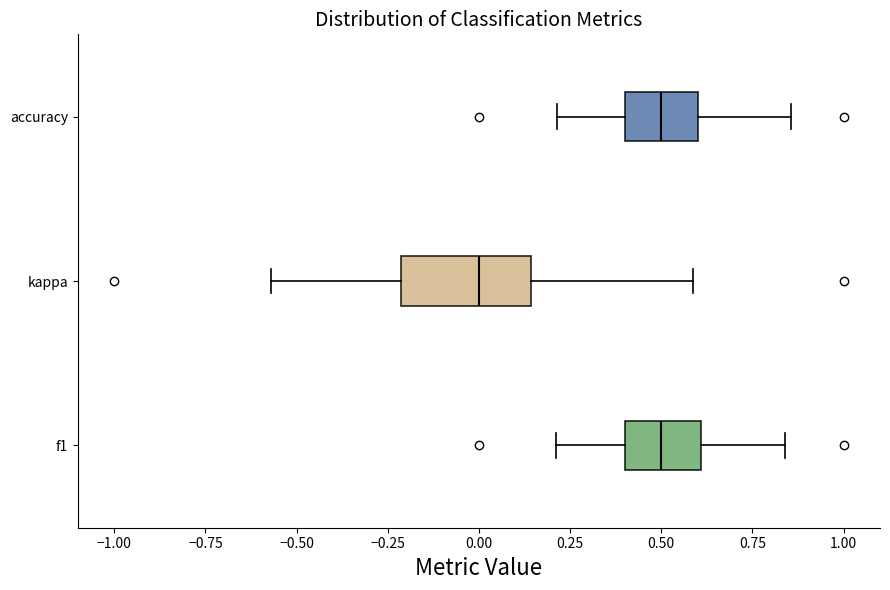

Reading bottom to top, transcribe this box plot: for each box, give where its median line is, the range the box spans, and where its two whiskers end, as read against the x-axis. The values are not printed on the chart, so give them approximately, as read against the axis.

f1: median 0.50, box 0.40 to 0.60, whiskers 0.20 to 0.85
kappa: median 0.00, box -0.20 to 0.15, whiskers -0.55 to 0.60
accuracy: median 0.50, box 0.40 to 0.60, whiskers 0.20 to 0.85